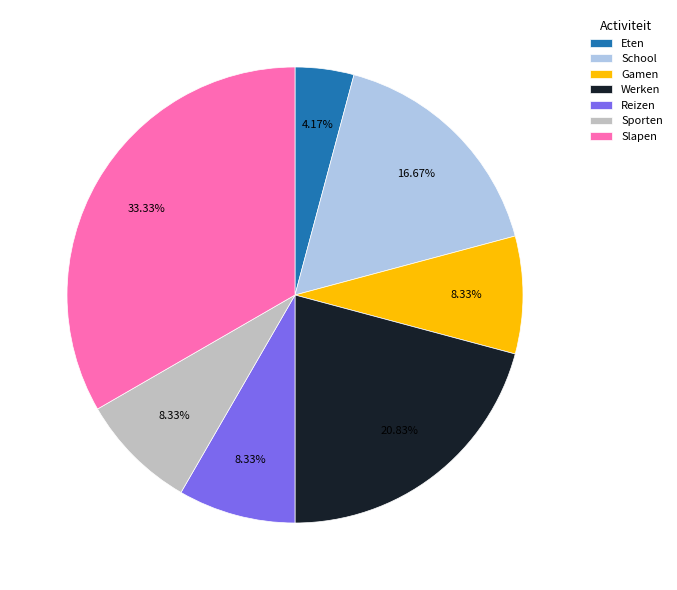

To the nearest percent, what is the combined percentage of Gamen and Slapen?

42%